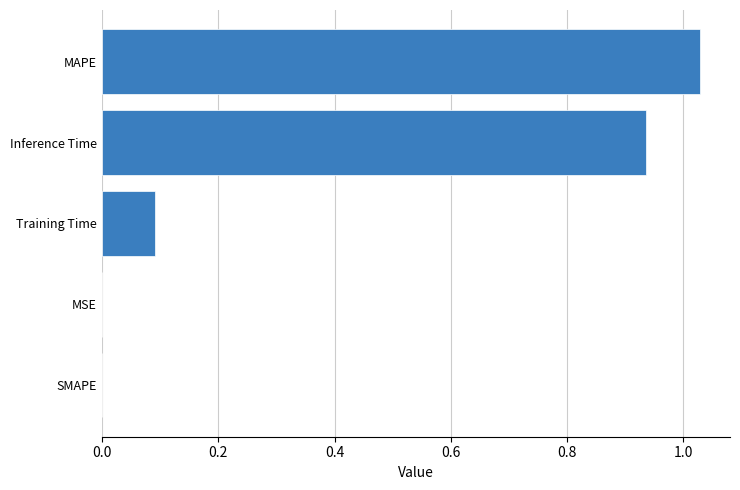

What is the sum of the values at Inference Time and MAPE?

2.0